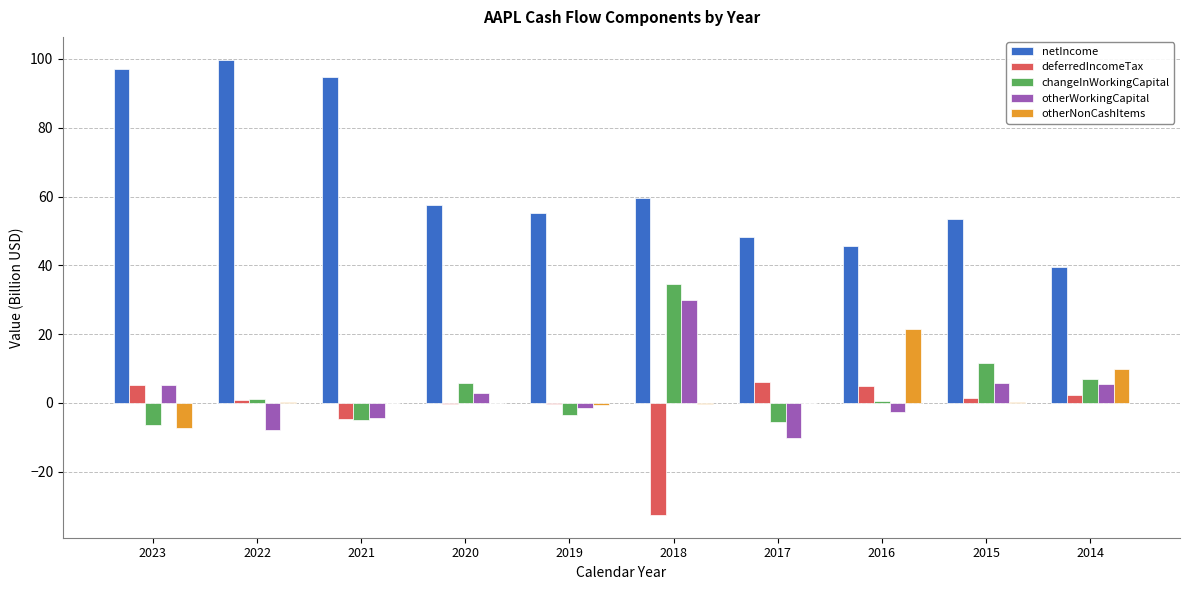

How many groups of bars are there?

10